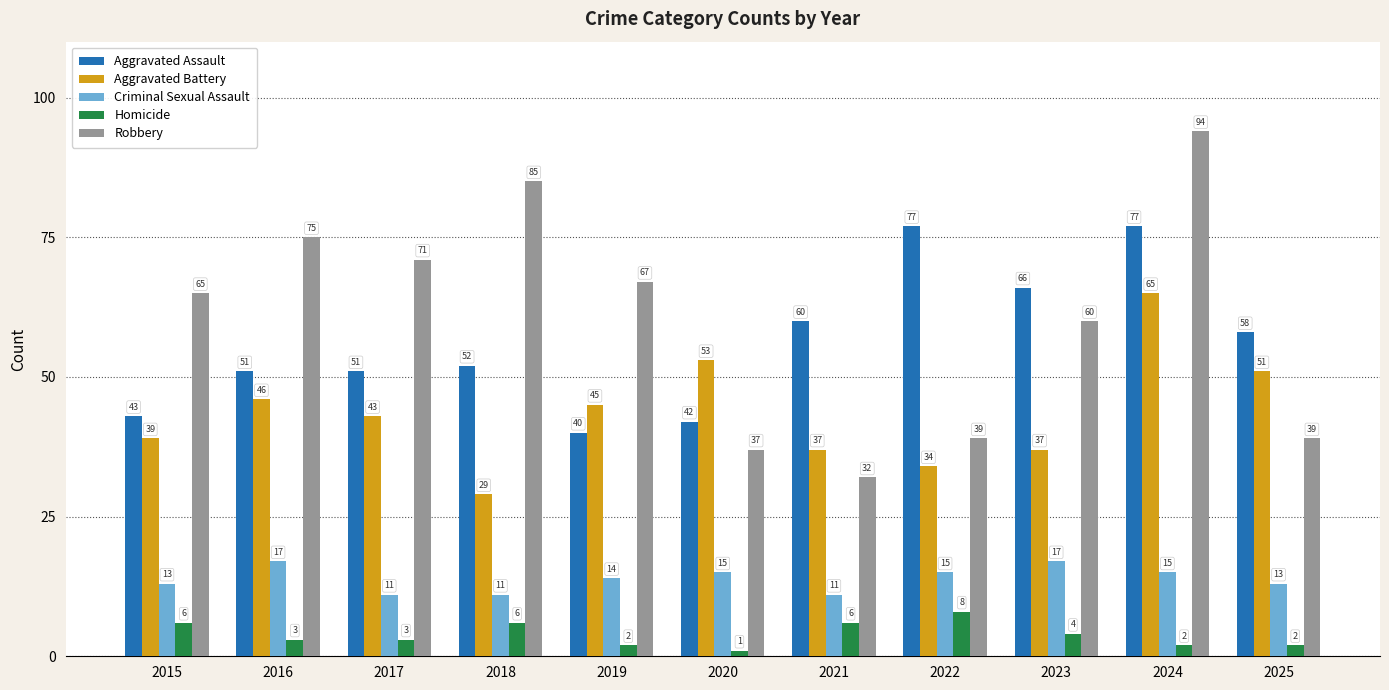

The Robbery series shows 44 at 2021. True or false?

False